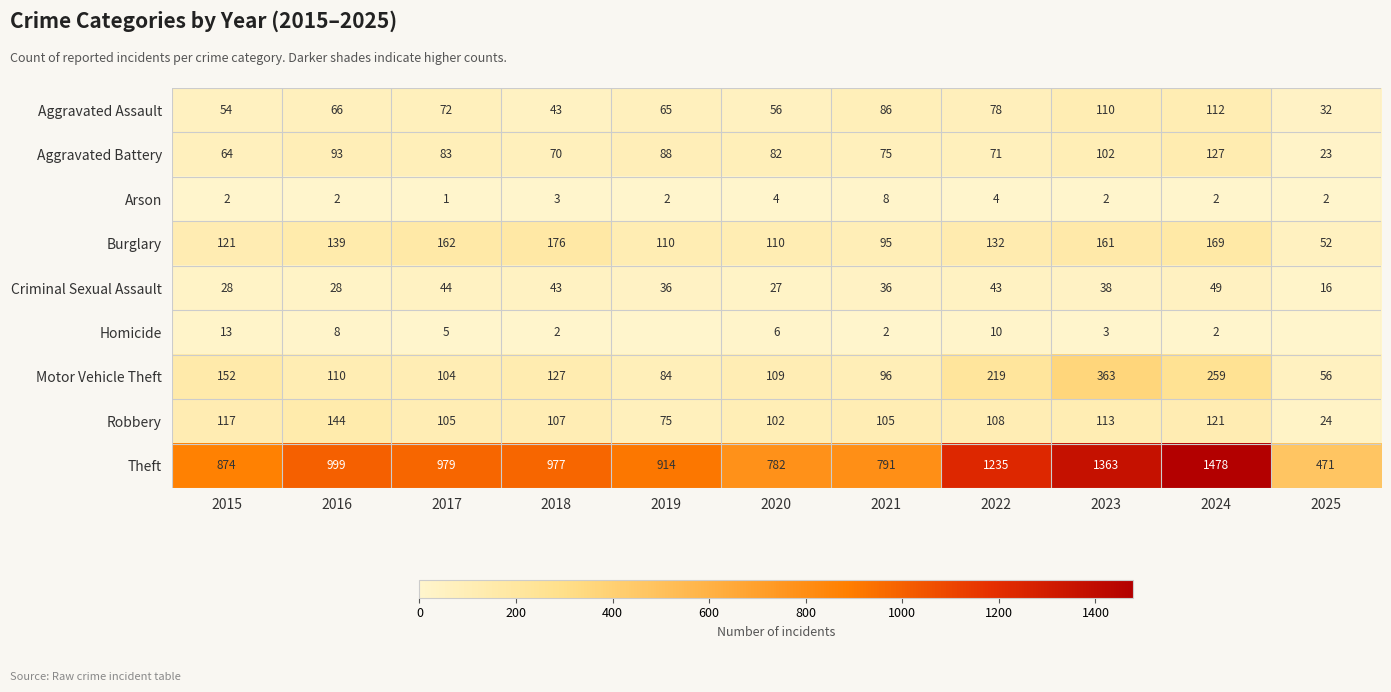

At how many categories does at least one series exceed 302?

11